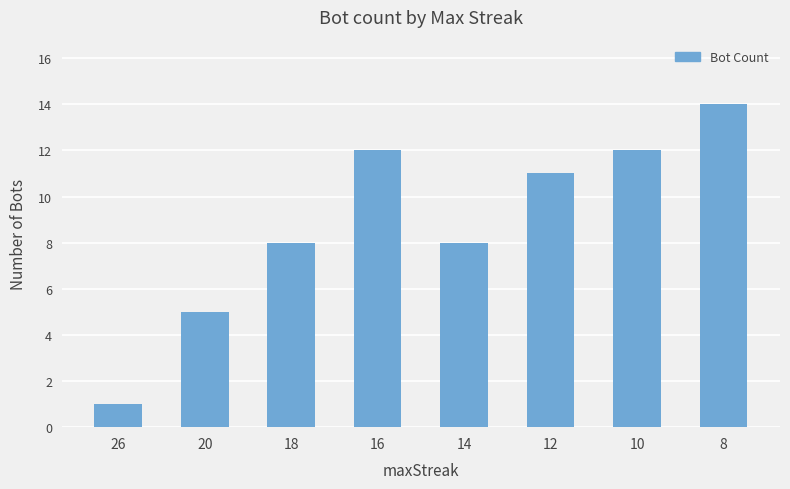

How many distinct data groups are displayed?

1